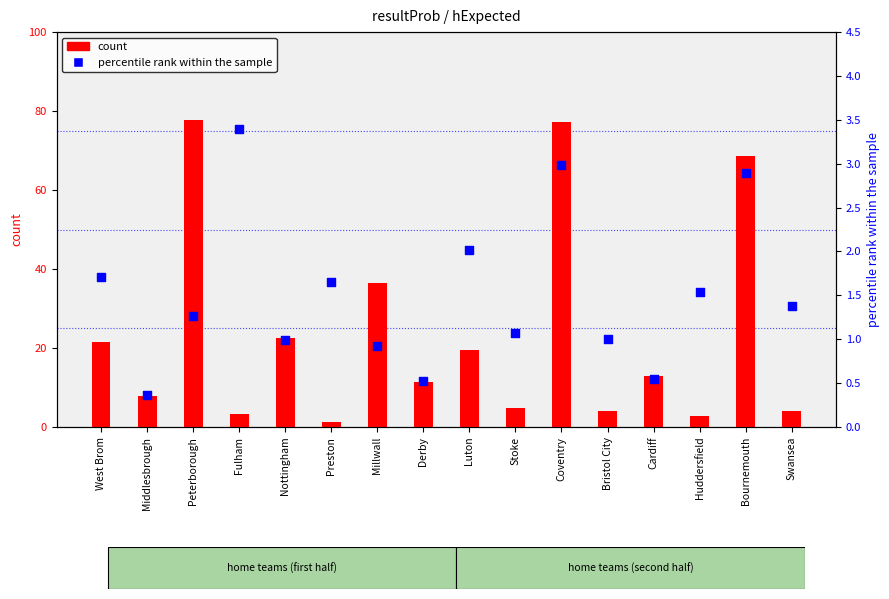

Between Luton and Coventry, which is larger?

Coventry